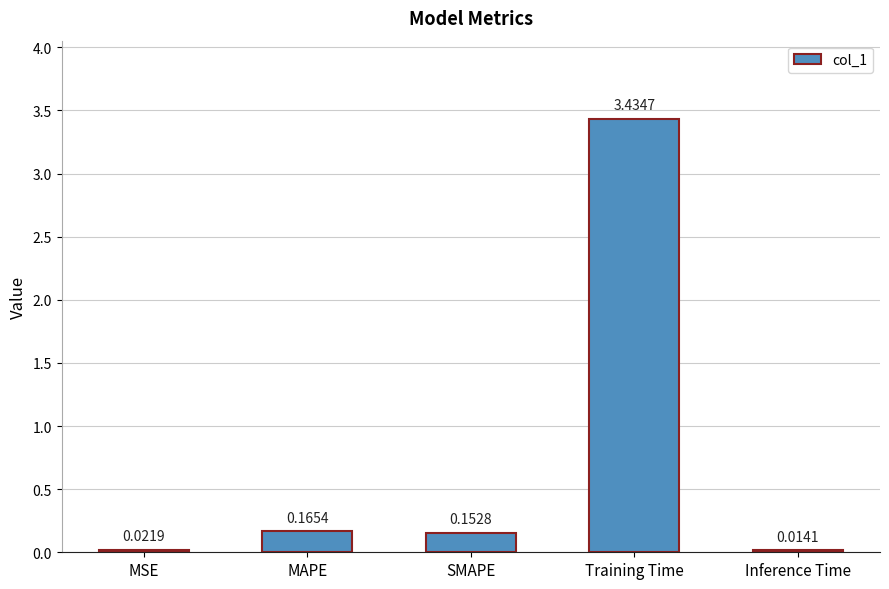

Between MSE and MAPE, which is larger?

MAPE